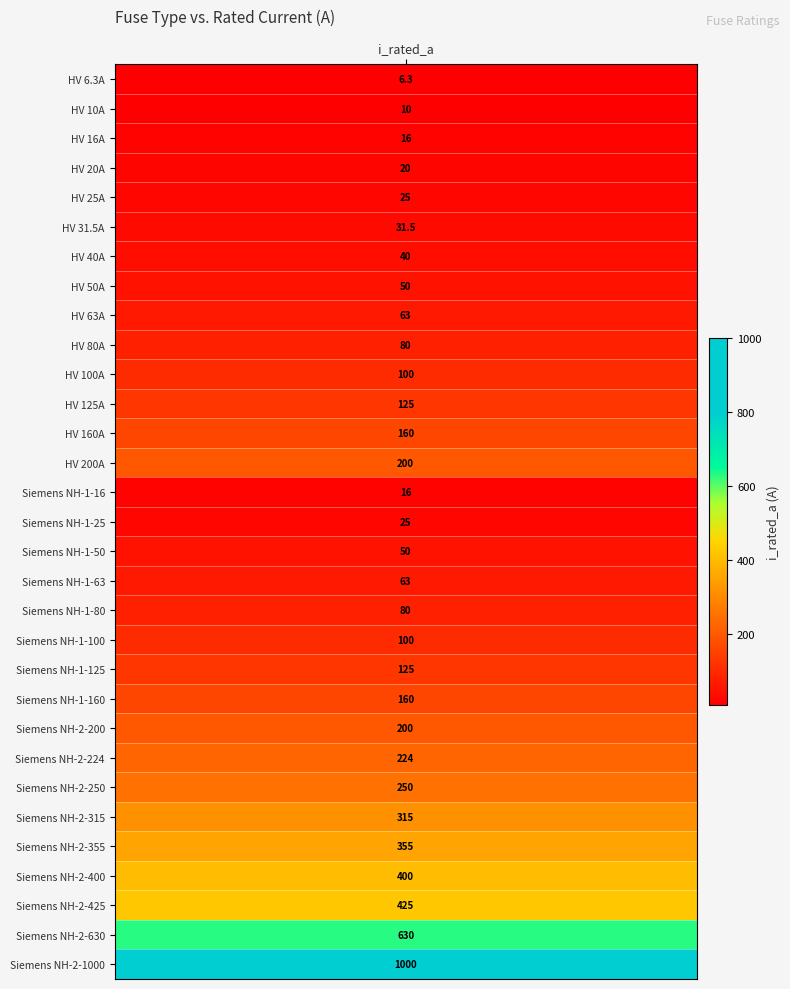

Reading left to right, transcribe all the data shown in this chart.

i_rated=6.3	1=10.0	2=16.0	3=20.0	4=25.0	5=31.5	6=40.0	7=50.0	8=63.0	9=80.0	10=100.0	11=125.0	12=160.0	13=200.0	14=16.0	15=25.0	16=50.0	17=63.0	18=80.0	19=100.0	20=125.0	21=160.0	22=200.0	23=224.0	24=250.0	25=315.0	26=355.0	27=400.0	28=425.0	29=630.0	30=1000.0